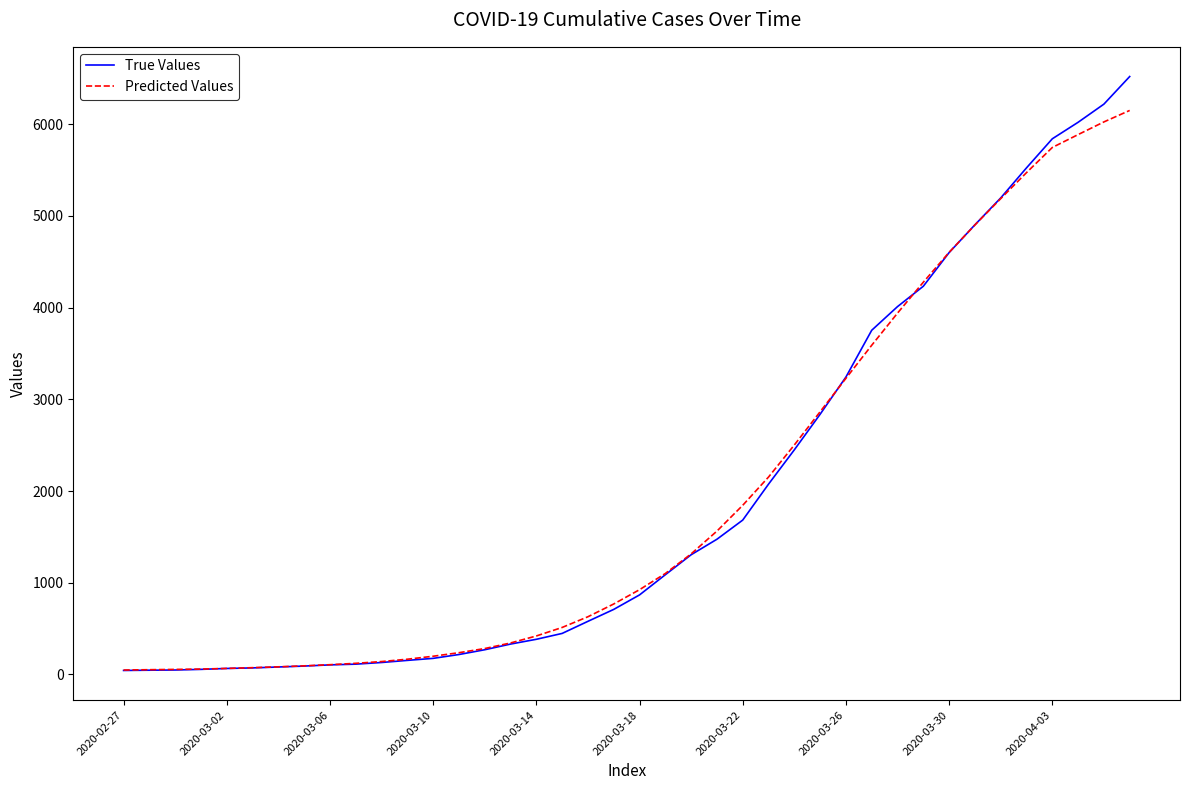

Rank the series by their maximum value, from lowest to highest.

Predicted Values, True Values